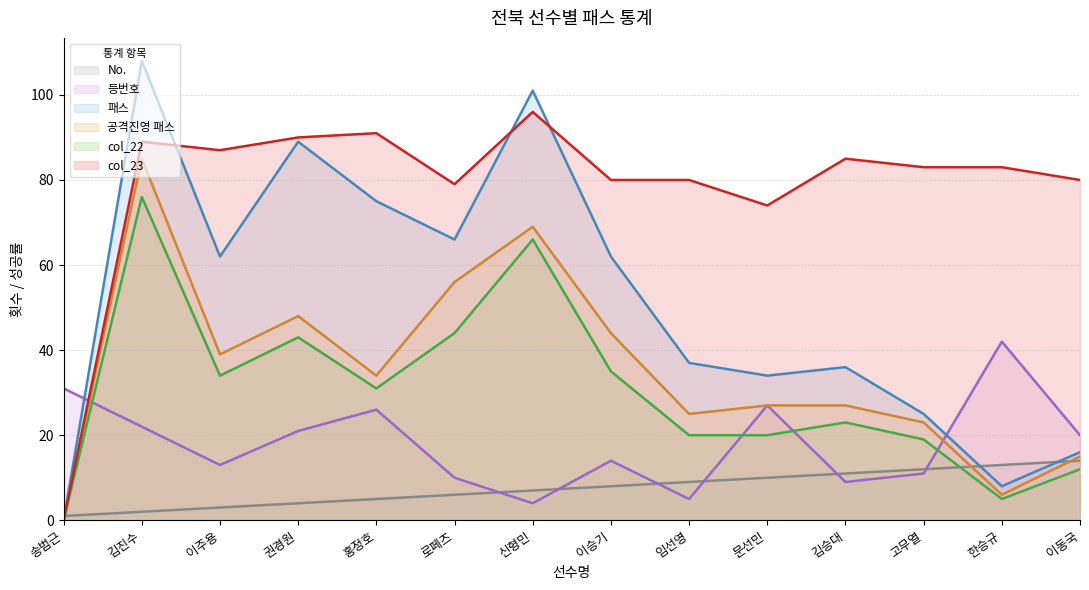

Reading left to right, transcribe all the data shown in this chart.

No.: 송범근=1	김진수=2	이주용=3	권경원=4	홍정호=5	로페즈=6	신형민=7	이승기=8	임선영=9	문선민=10	김승대=11	고무열=12	한승규=13	이동국=14
등번호: 송범근=31	김진수=22	이주용=13	권경원=21	홍정호=26	로페즈=10	신형민=4	이승기=14	임선영=5	문선민=27	김승대=9	고무열=11	한승규=42	이동국=20
패스: 송범근=0	김진수=108	이주용=62	권경원=89	홍정호=75	로페즈=66	신형민=101	이승기=62	임선영=37	문선민=34	김승대=36	고무열=25	한승규=8	이동국=16
공격진영 패스: 송범근=0	김진수=85	이주용=39	권경원=48	홍정호=34	로페즈=56	신형민=69	이승기=44	임선영=25	문선민=27	김승대=27	고무열=23	한승규=6	이동국=15
col_22: 송범근=0	김진수=76	이주용=34	권경원=43	홍정호=31	로페즈=44	신형민=66	이승기=35	임선영=20	문선민=20	김승대=23	고무열=19	한승규=5	이동국=12
col_23: 송범근=0	김진수=89	이주용=87	권경원=90	홍정호=91	로페즈=79	신형민=96	이승기=80	임선영=80	문선민=74	김승대=85	고무열=83	한승규=83	이동국=80